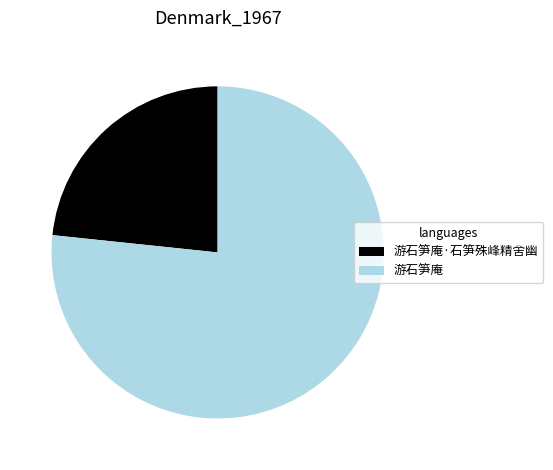

Is it true that 游石笋庵·石笋殊峰精舍幽 is 23% of the pie?

True